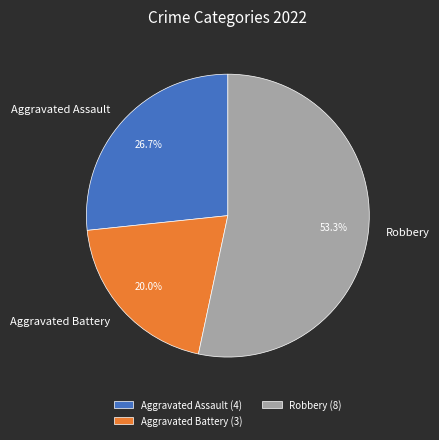

How many slices are in this pie chart?

3